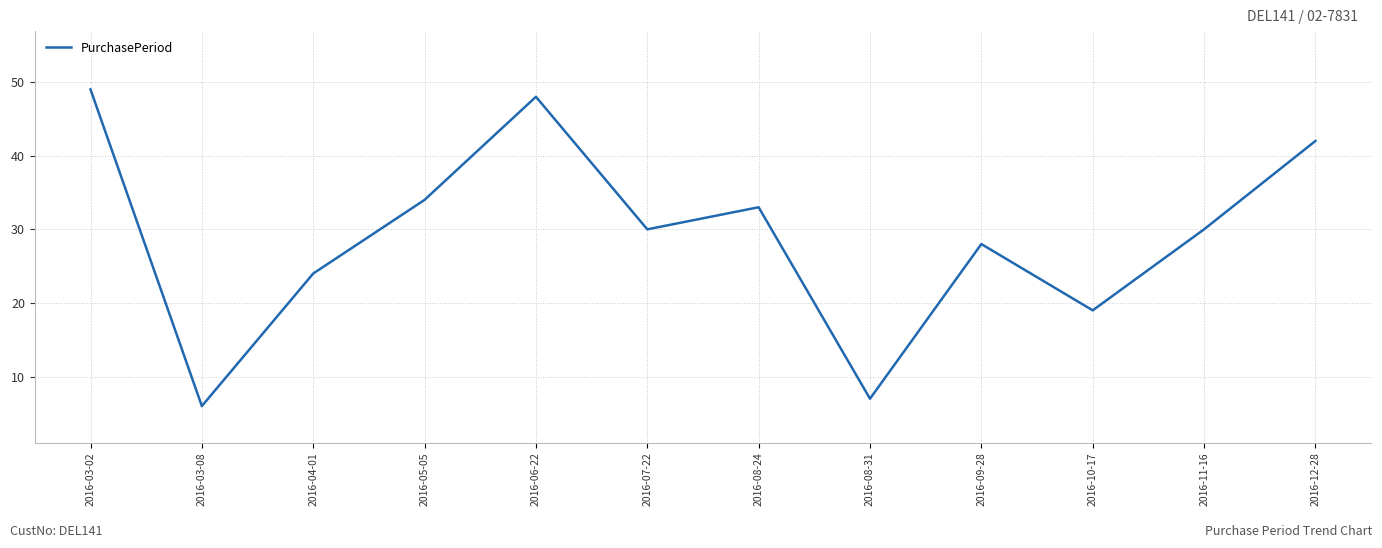

Between 2016-04-01 and 2016-03-02, which is larger?

2016-03-02